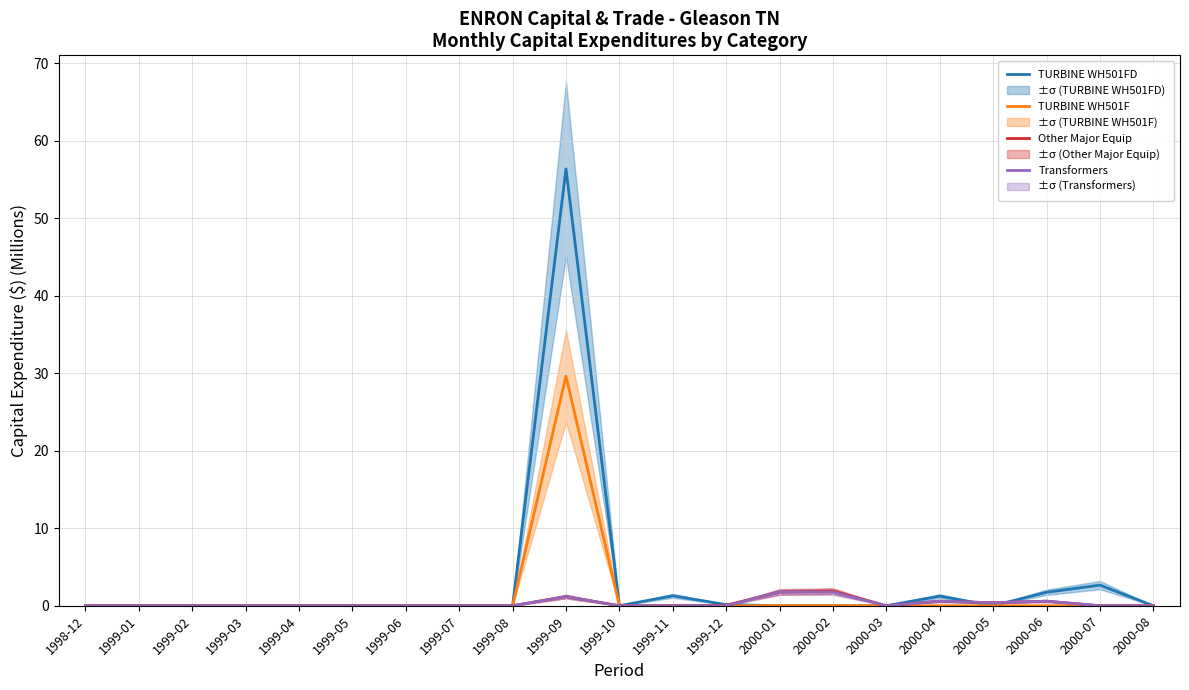

Reading left to right, transcribe all the data shown in this chart.

TURBINE WH501FD: 0.0	0.0	0.0	0.0	0.0	0.0	0.0	0.0	0.0	56.3	0.0	1.3	0.1	0.0	0.0	0.0	1.2	0.0	1.7	2.7	0.0
TURBINE WH501F: 0.0	0.0	0.0	0.0	0.0	0.0	0.0	0.0	0.0	29.6	0.0	0.0	0.0	0.0	0.0	0.0	0.0	0.0	0.0	0.0	0.0
Other Major Equip: 0.0	0.0	0.0	0.0	0.0	0.0	0.0	0.0	0.0	1.2	0.0	0.0	0.1	1.8	1.9	0.0	0.6	0.4	0.6	0.0	0.0
Transformers: 0.0	0.0	0.0	0.0	0.0	0.0	0.0	0.0	0.0	1.2	0.0	0.0	0.0	1.8	1.8	0.0	0.6	0.4	0.6	0.0	0.0